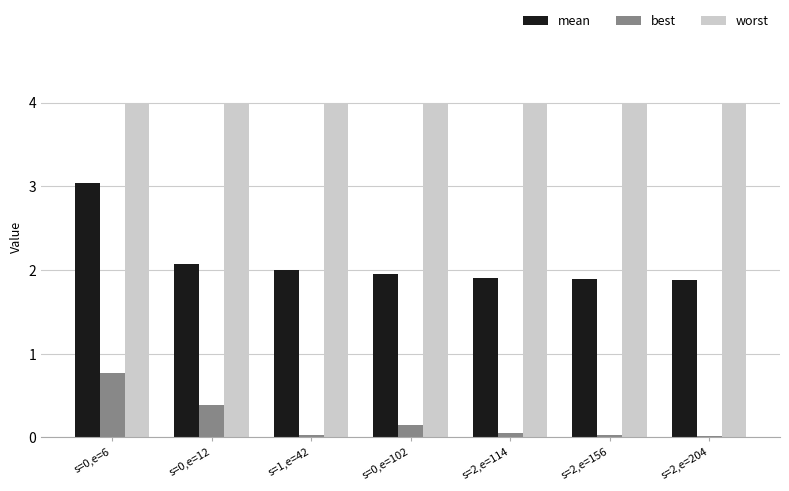

Is it true that mean equals 1.9 at s=0,e=102?

True